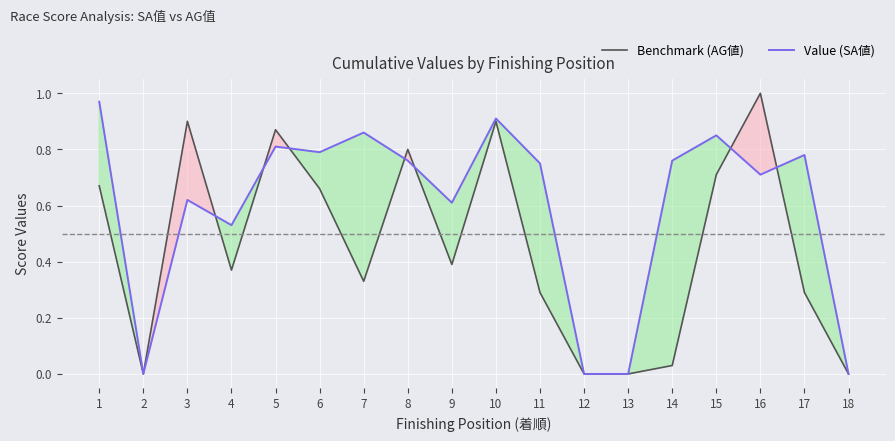

At 8, list the series in order from smallest to largest.

Value (SA値), Benchmark (AG値)